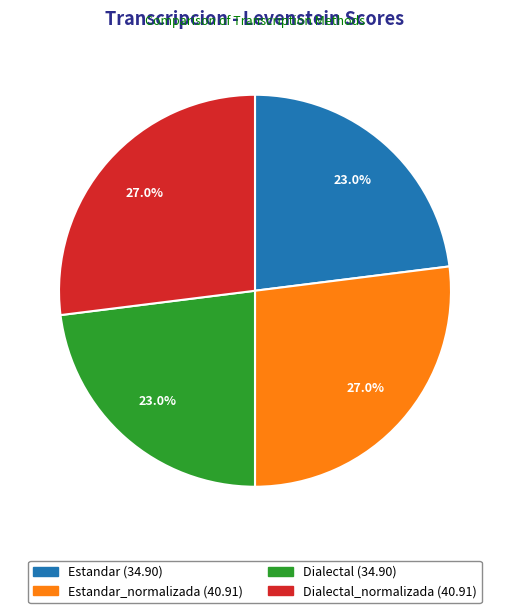

Count the number of slices in the pie.

4